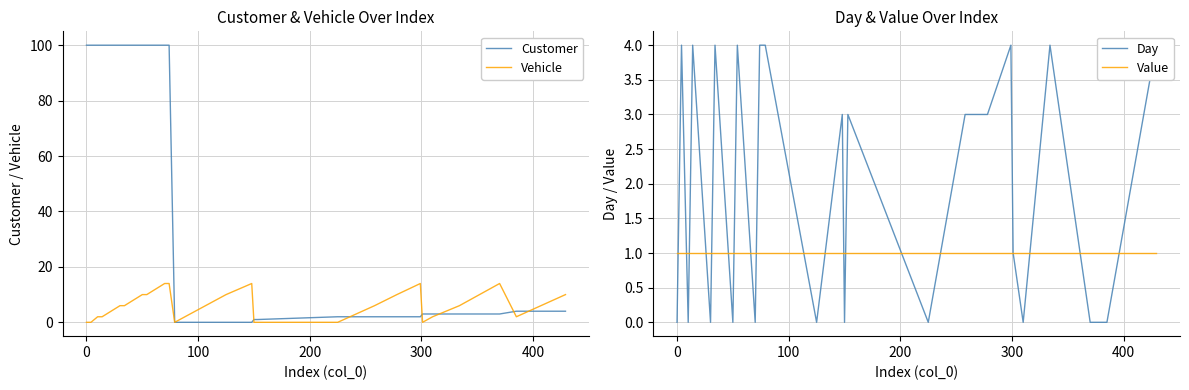

What is the value of the Value point at the 9th from the left?

1